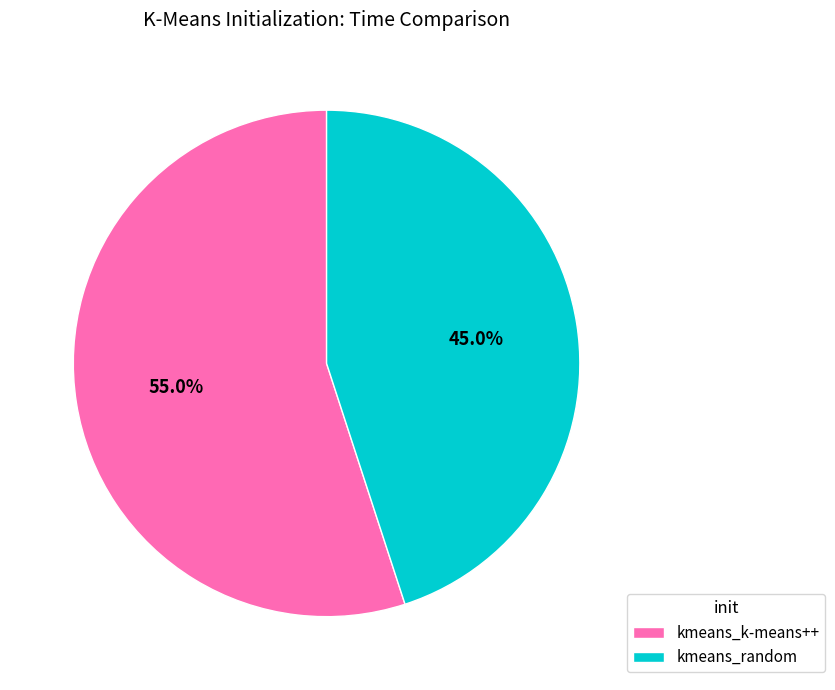

To the nearest percent, what portion does kmeans_random represent?

45%